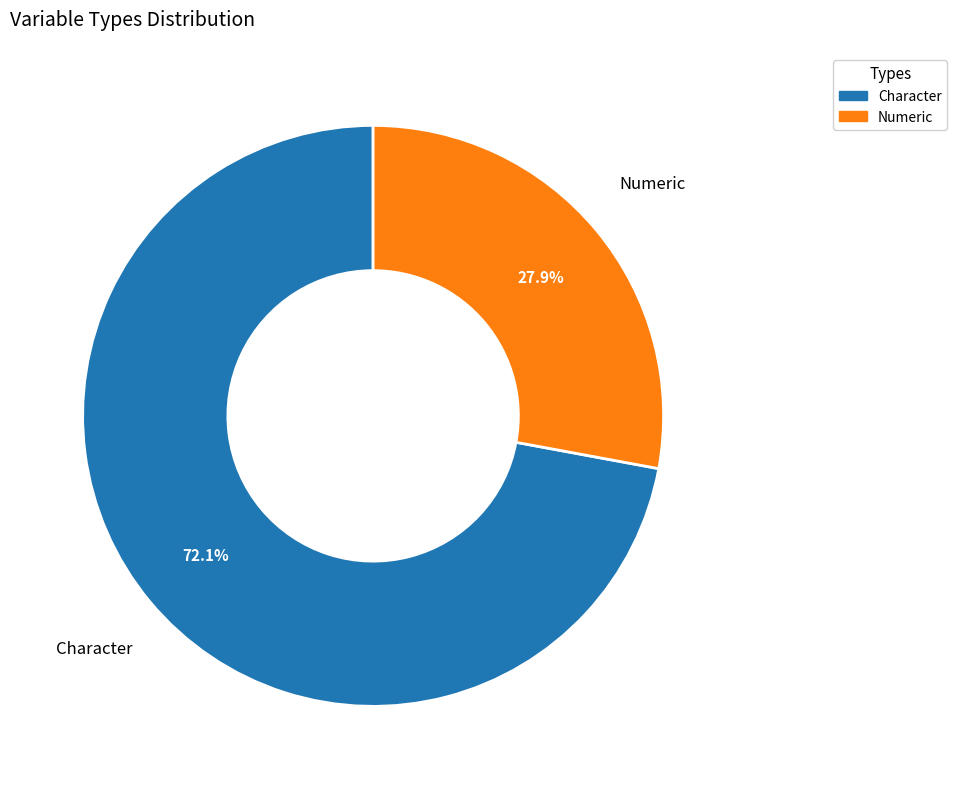

Which category has the smallest portion of the pie?

Numeric